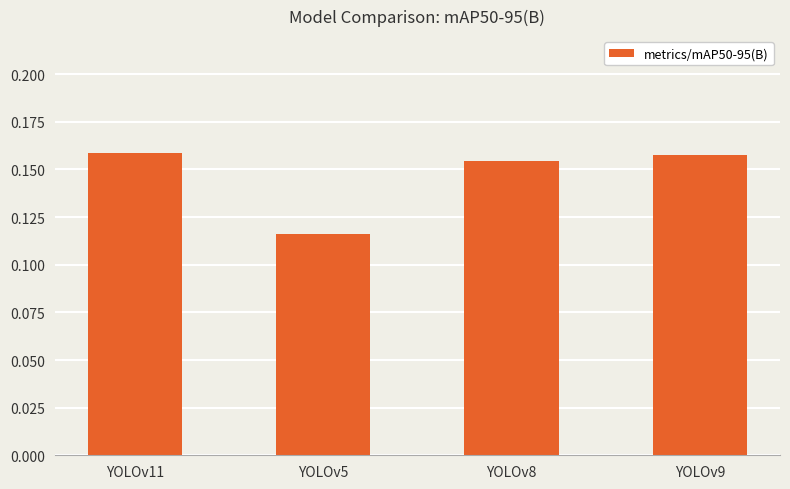

What position from the left is YOLOv5?

2